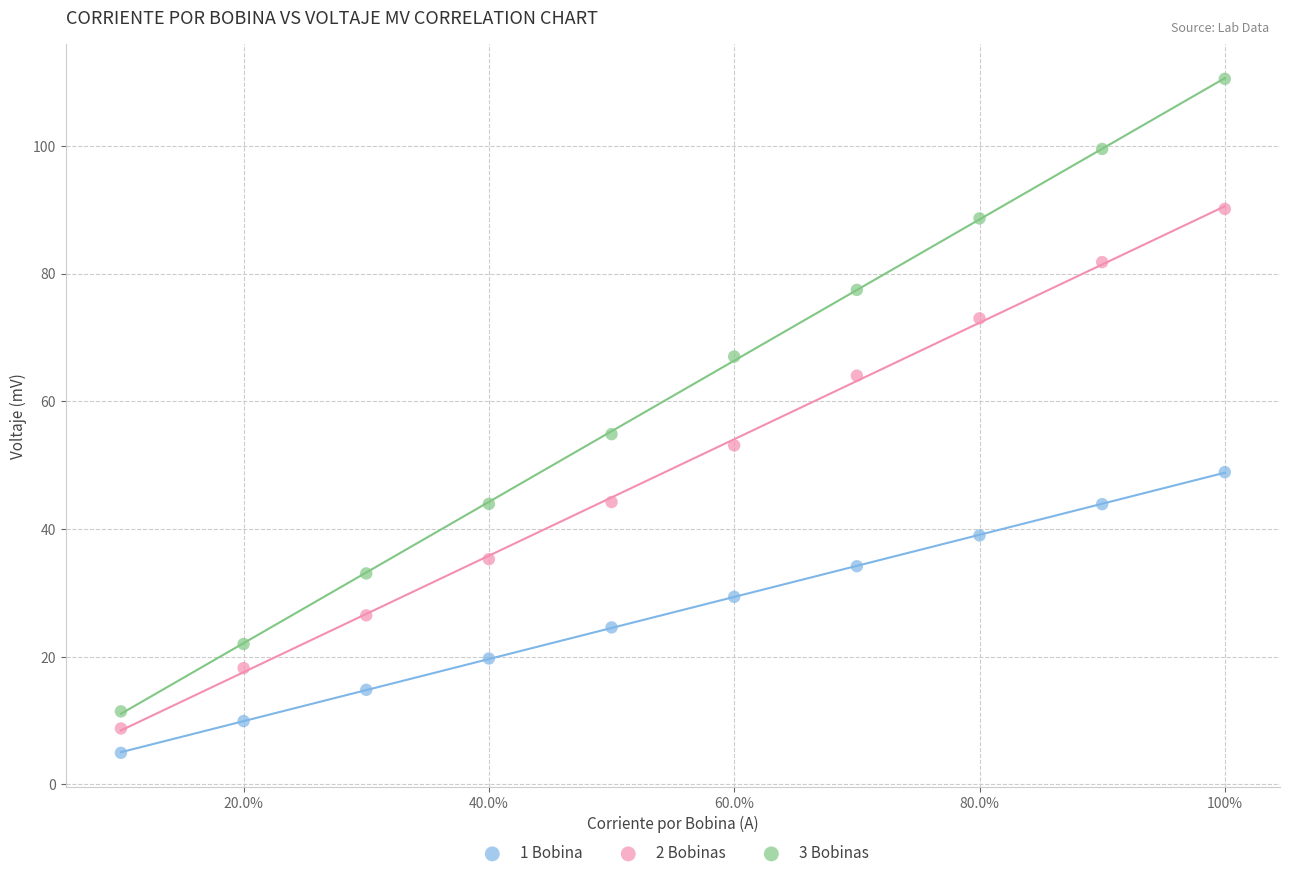

Which series has the widest spread of Y values?

3 Bobinas